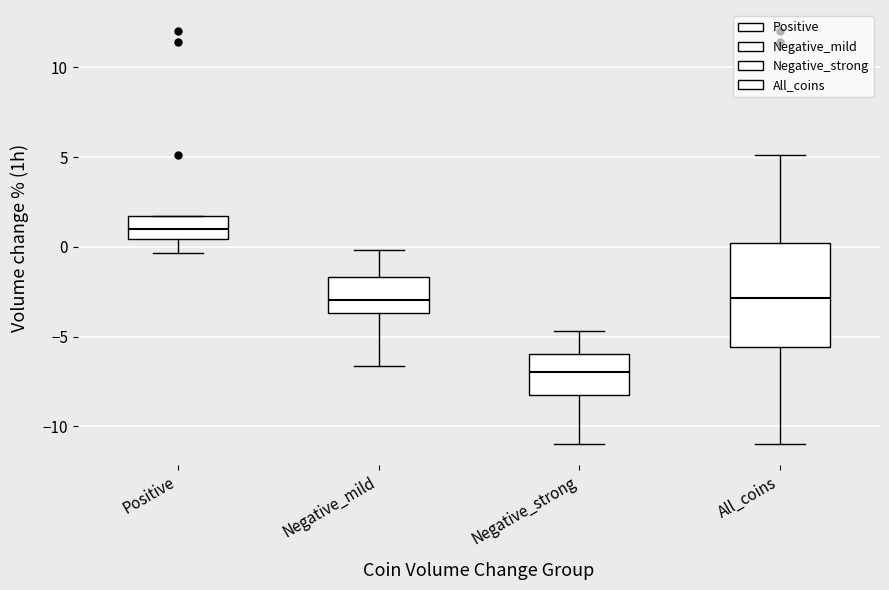

Comparing the boxes themselves (not the whiskers), which one is the tallest?

All_coins